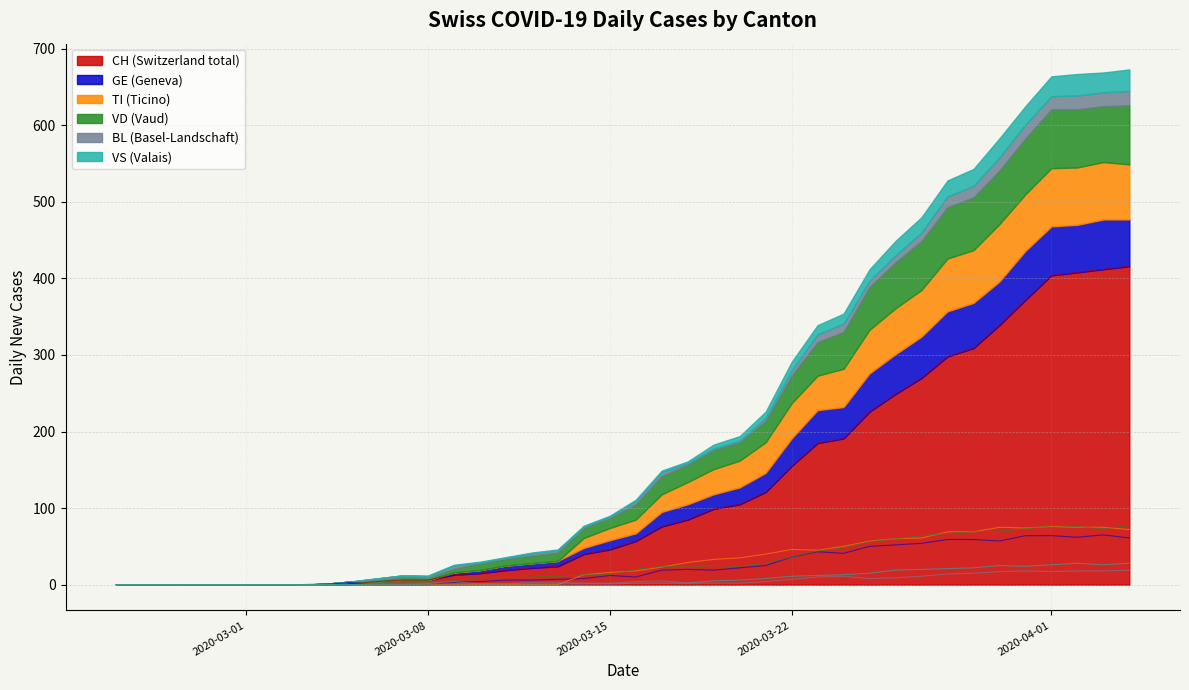

Which category has the highest value in the TI series?

2020-04-01